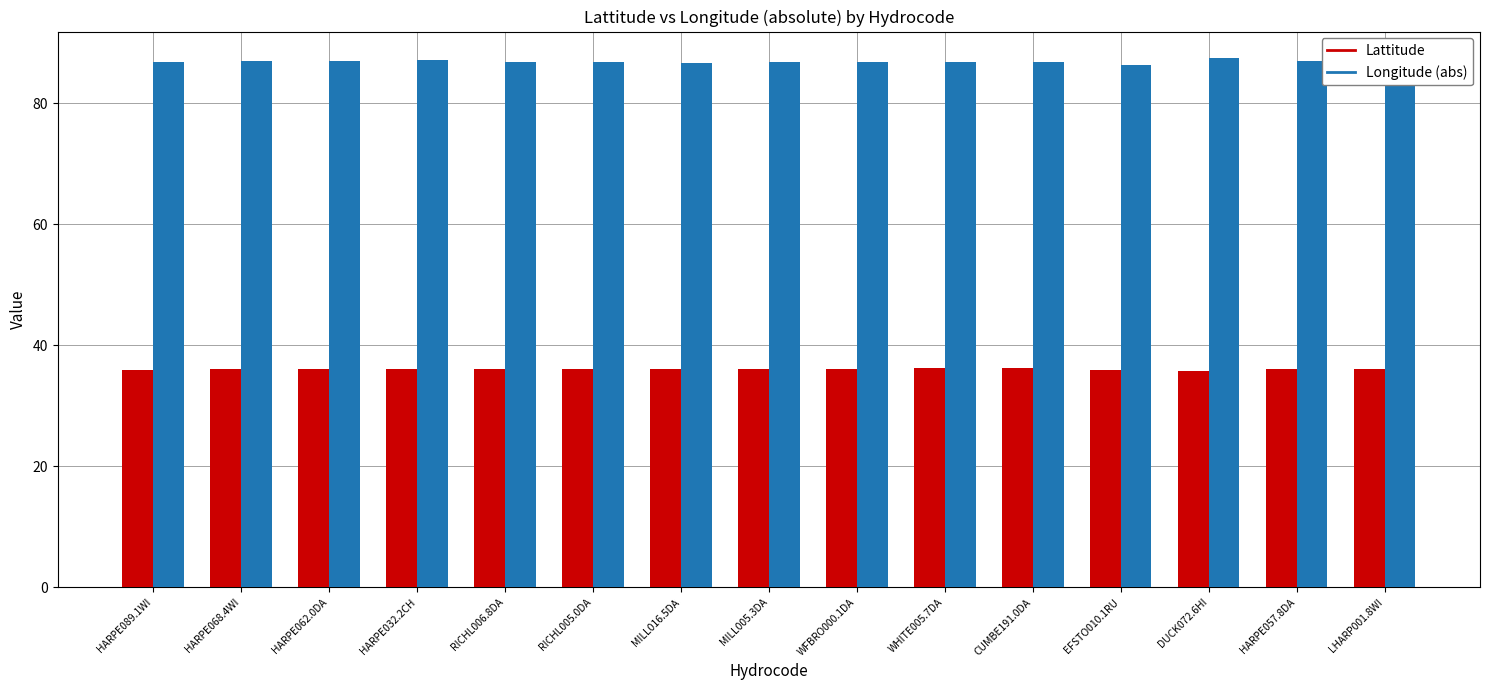

What is the difference between the maximum and minimum values in the Longitude (abs) series?

1.1